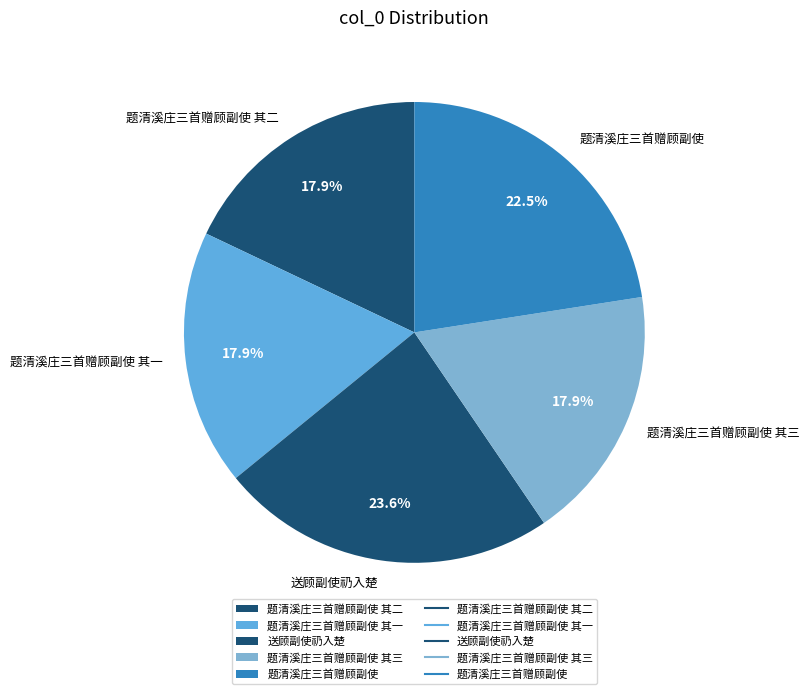

What is the largest slice in the pie chart?

送顾副使礽入楚